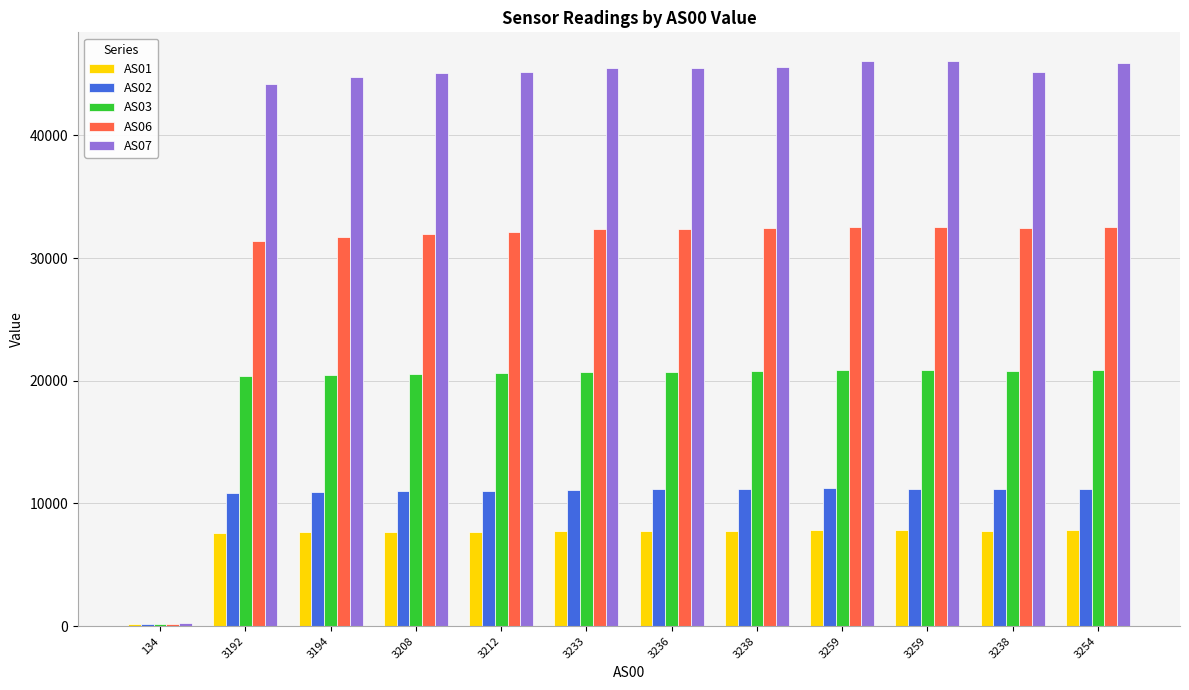

How many distinct data groups are displayed?

5